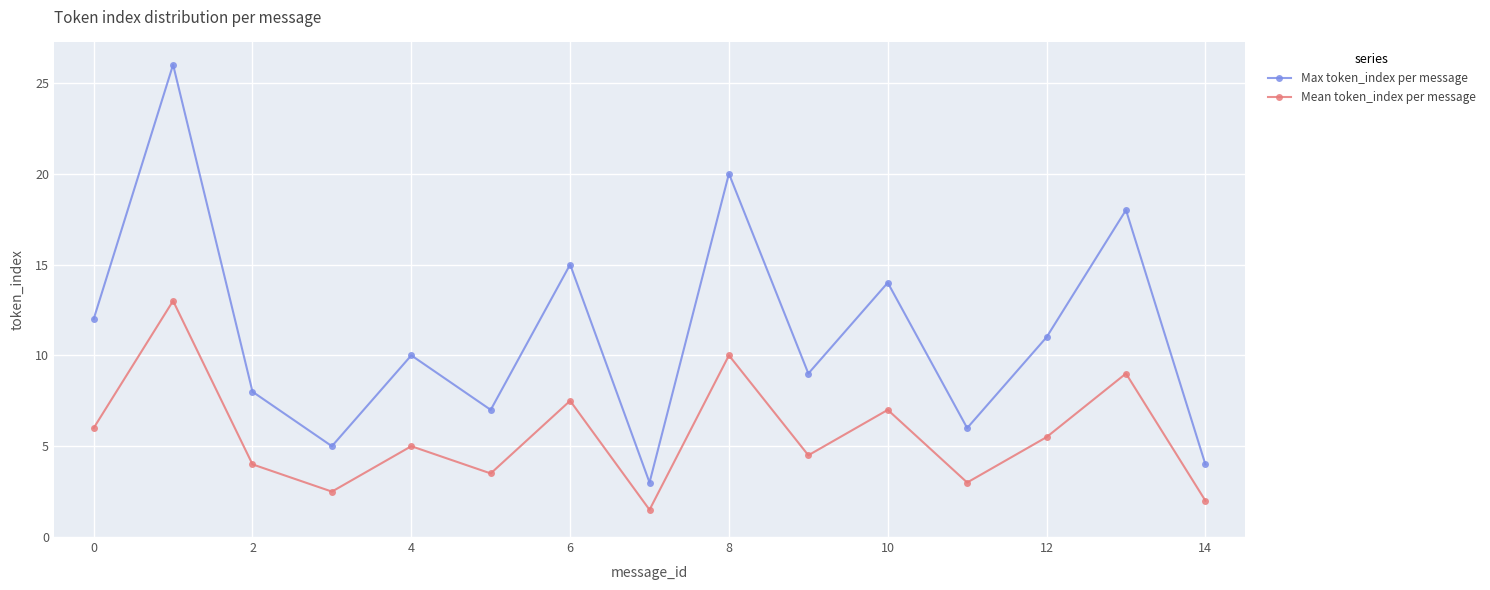

Which series has the widest spread of values?

Max token_index per message